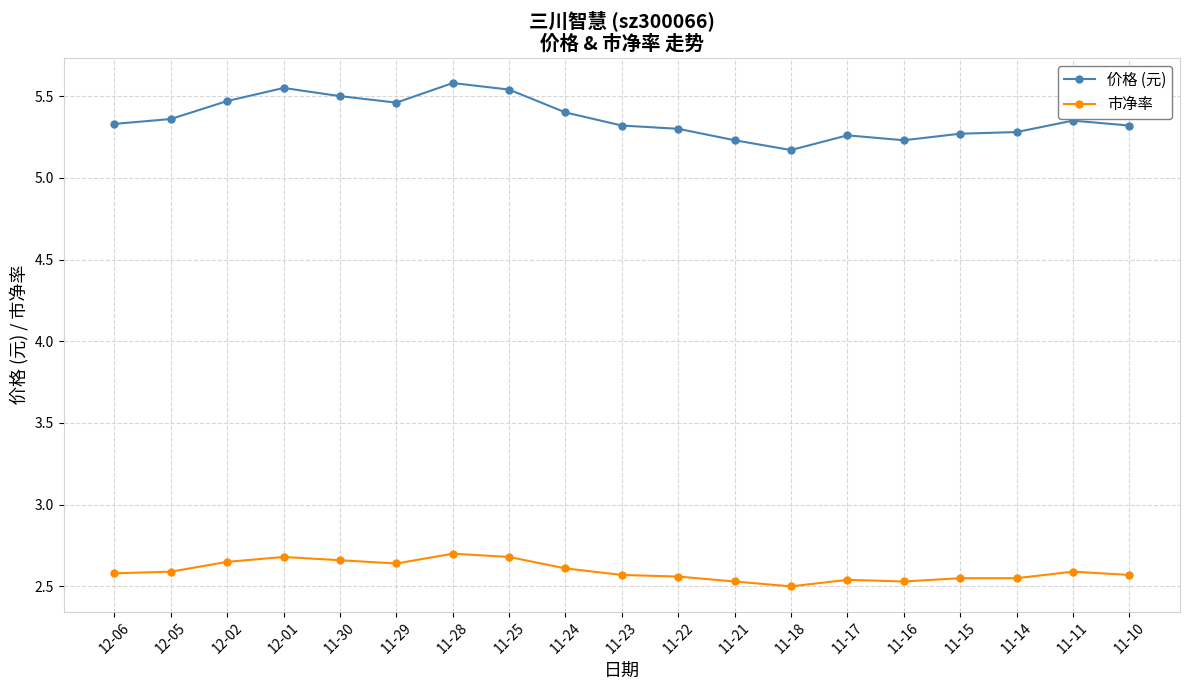

How many 市净率 values are between 2 and 3?

19